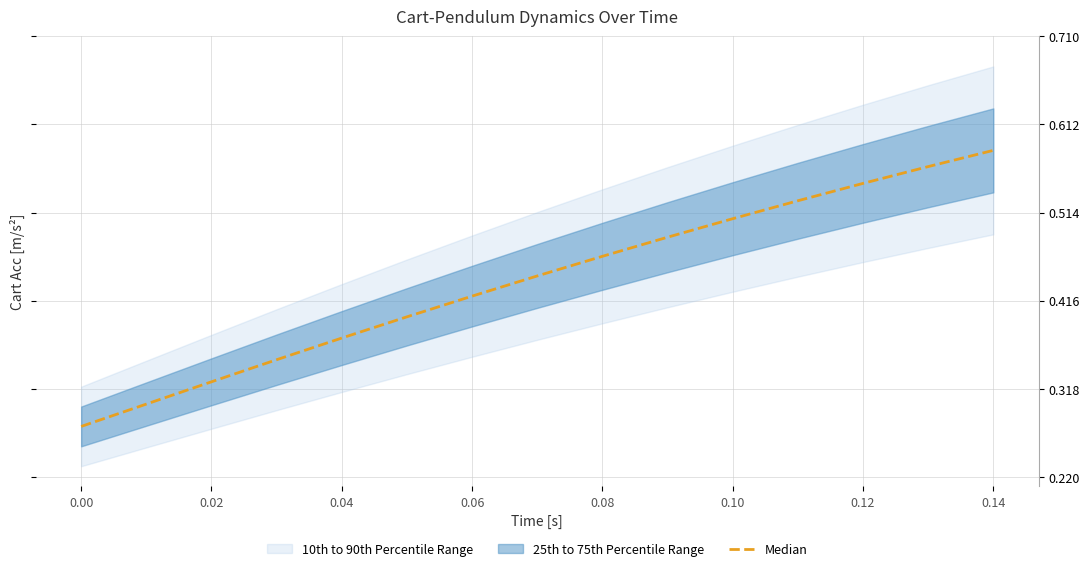

How many lines are shown in the chart?

1